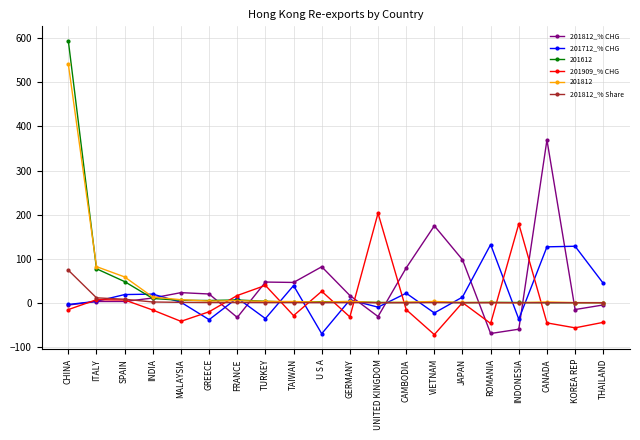

What are all the series names shown in the legend?

201812_% CHG, 201712_% CHG, 201612, 201909_% CHG, 201812, 201812_% Share